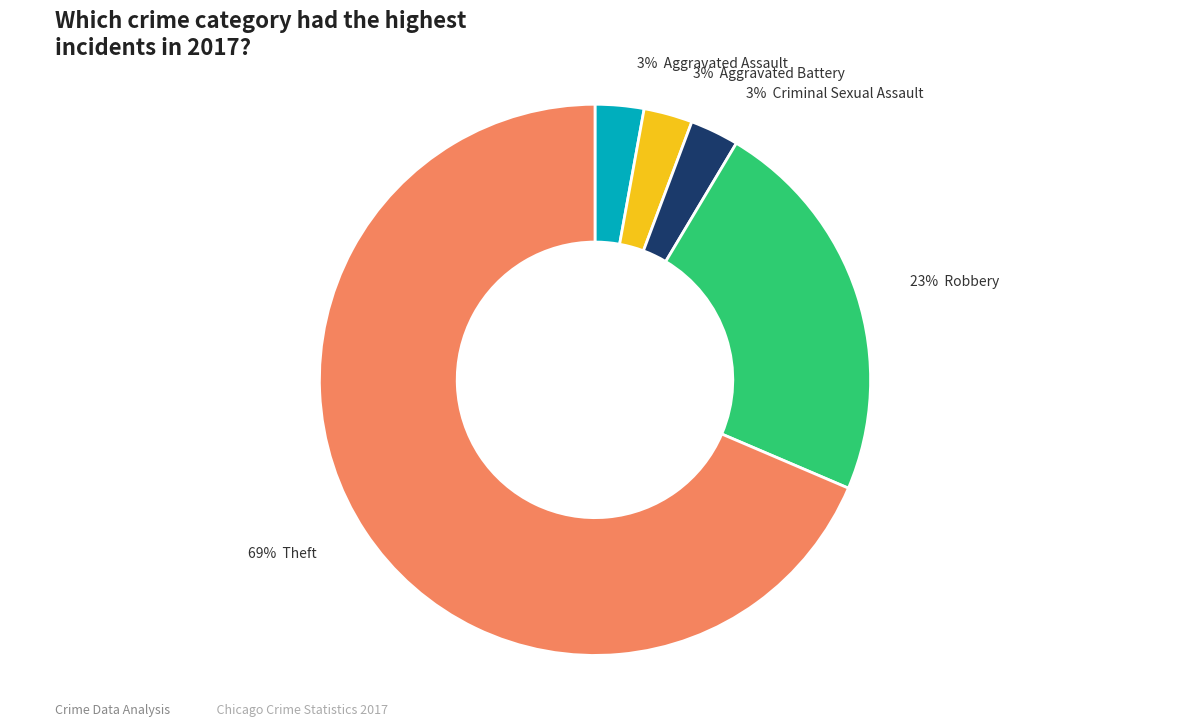

Is there any slice that represents more than half of the pie?

Yes